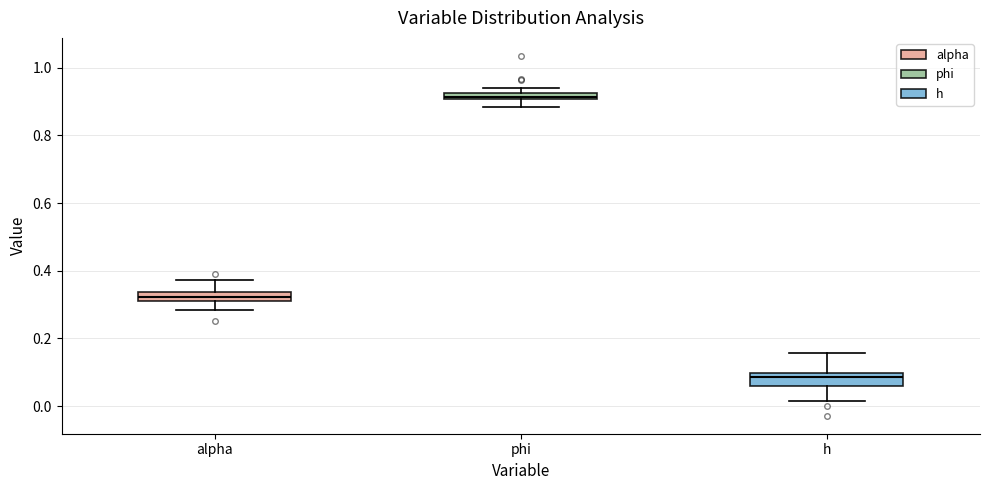

Which box's median line is the lowest?

h